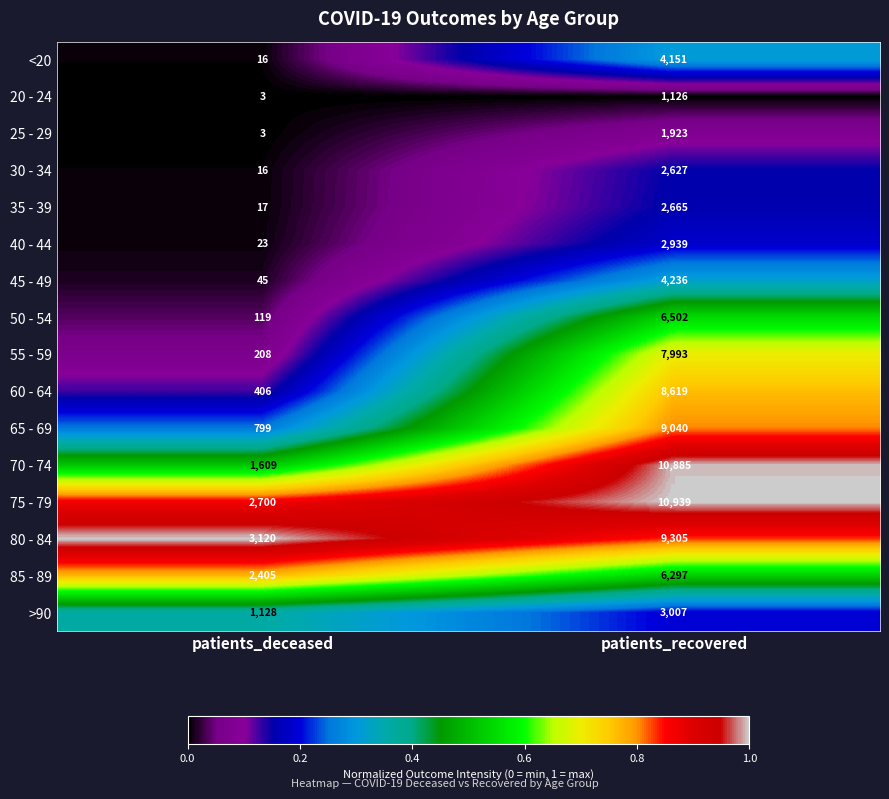

At which label does 75 - 79 reach its minimum?

patients_deceased